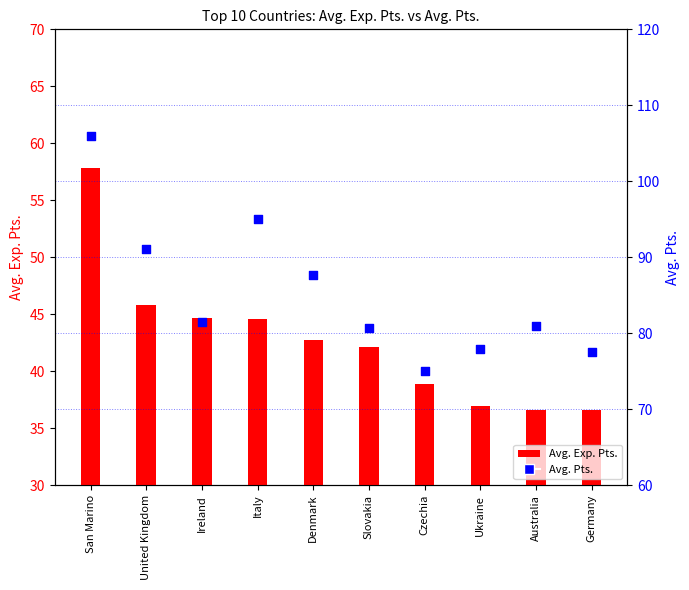

At how many categories does at least one series exceed 40?

10